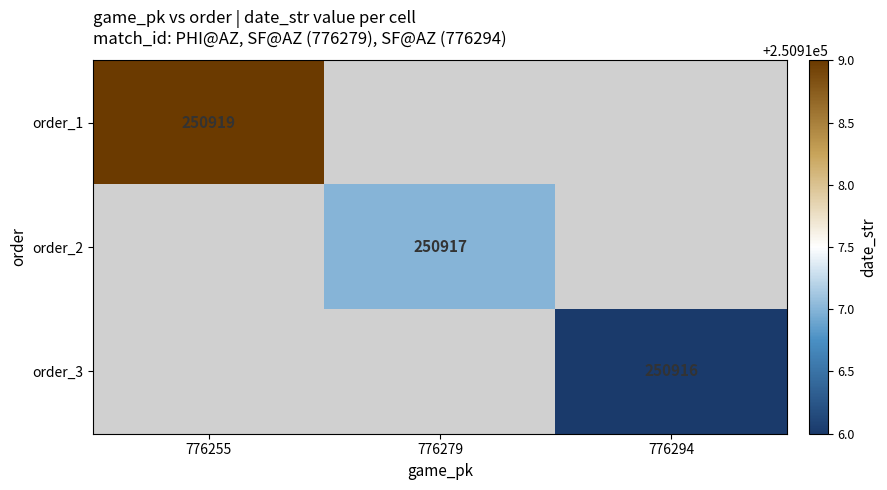

What is the minimum value shown in the chart?

250916.0